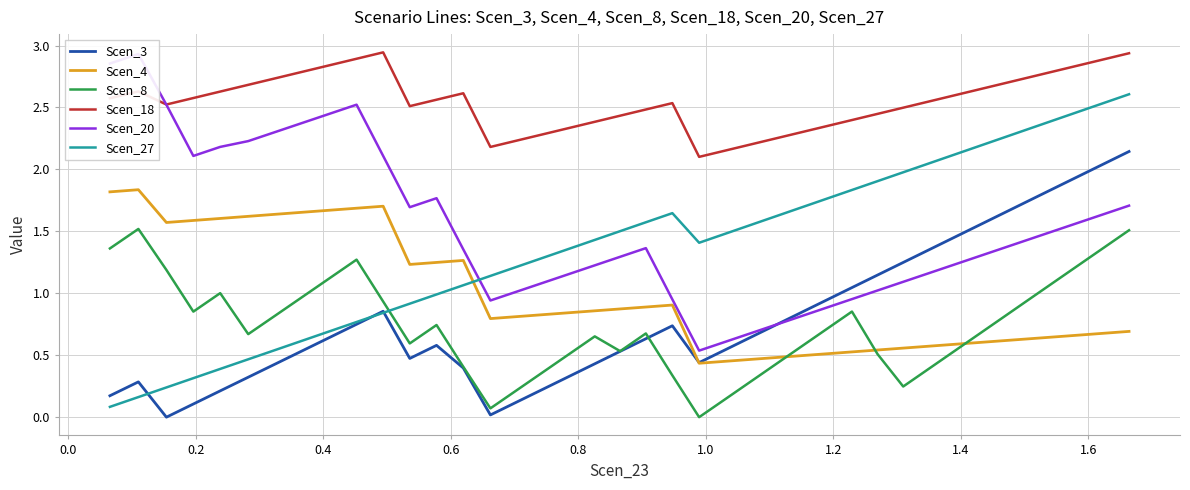

How many times do Scen_27 and Scen_8 cross each other?

1